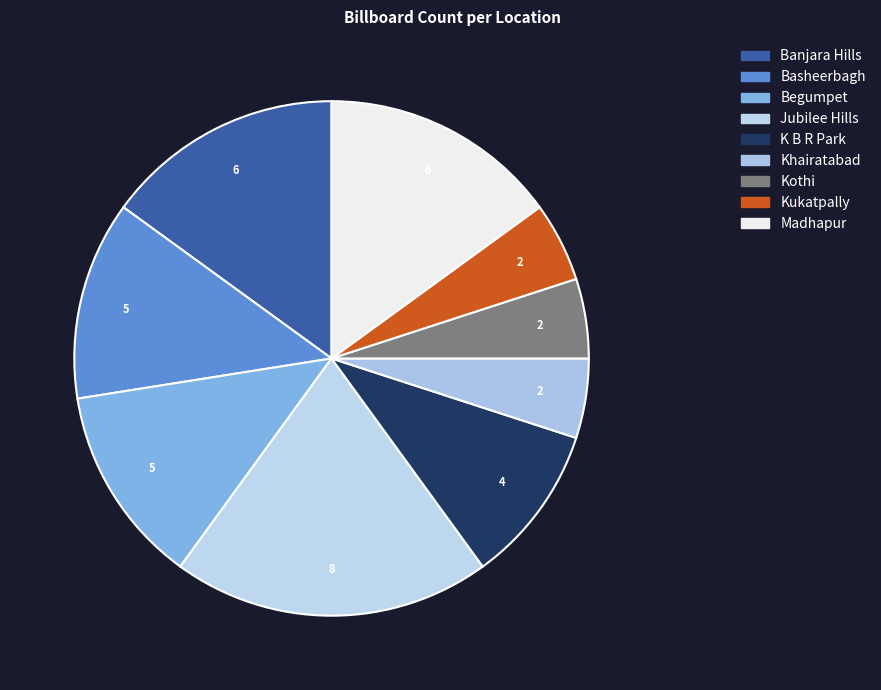

The Kothi slice represents 5% of the pie. True or false?

True